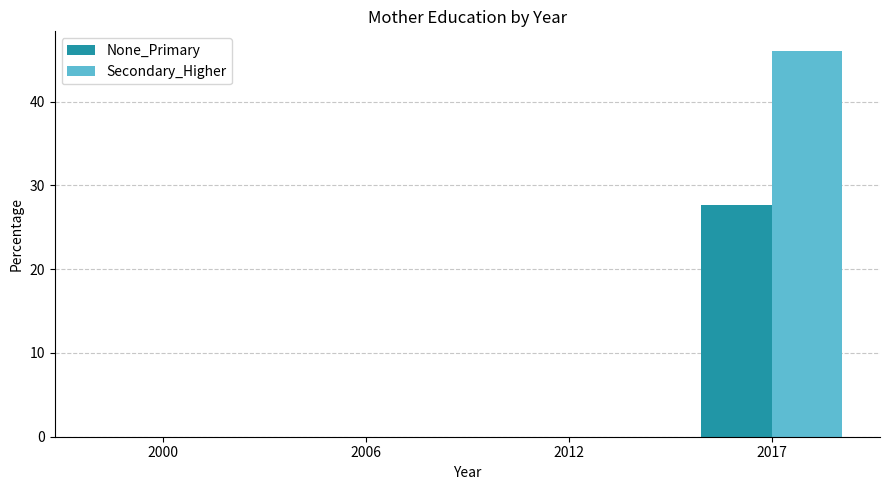

At which category is the sum across all series the highest?

2017